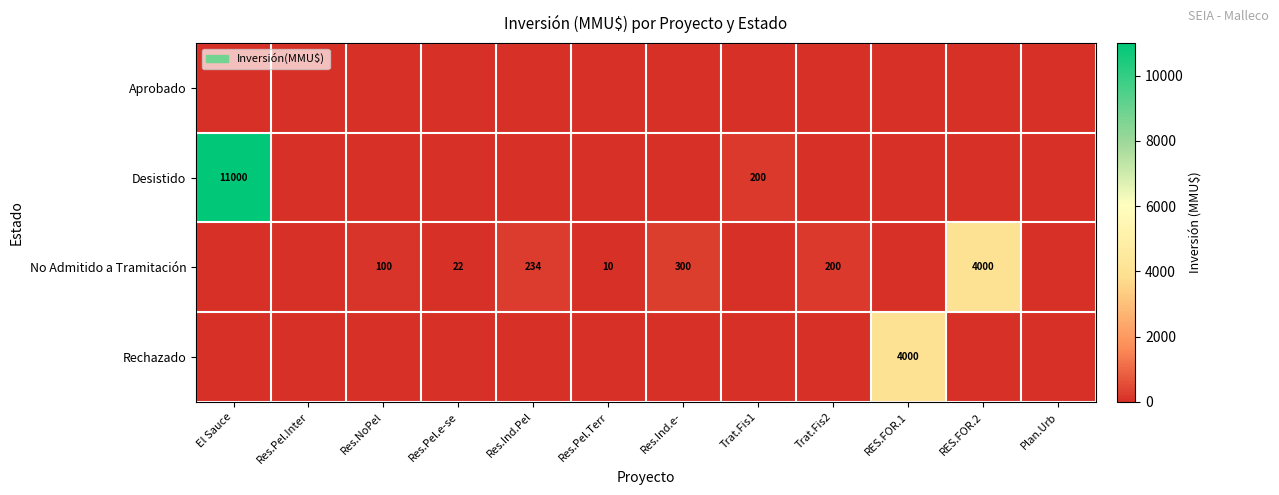

Is it true that Rechazado equals 2112 at RES.FOR.1?

False